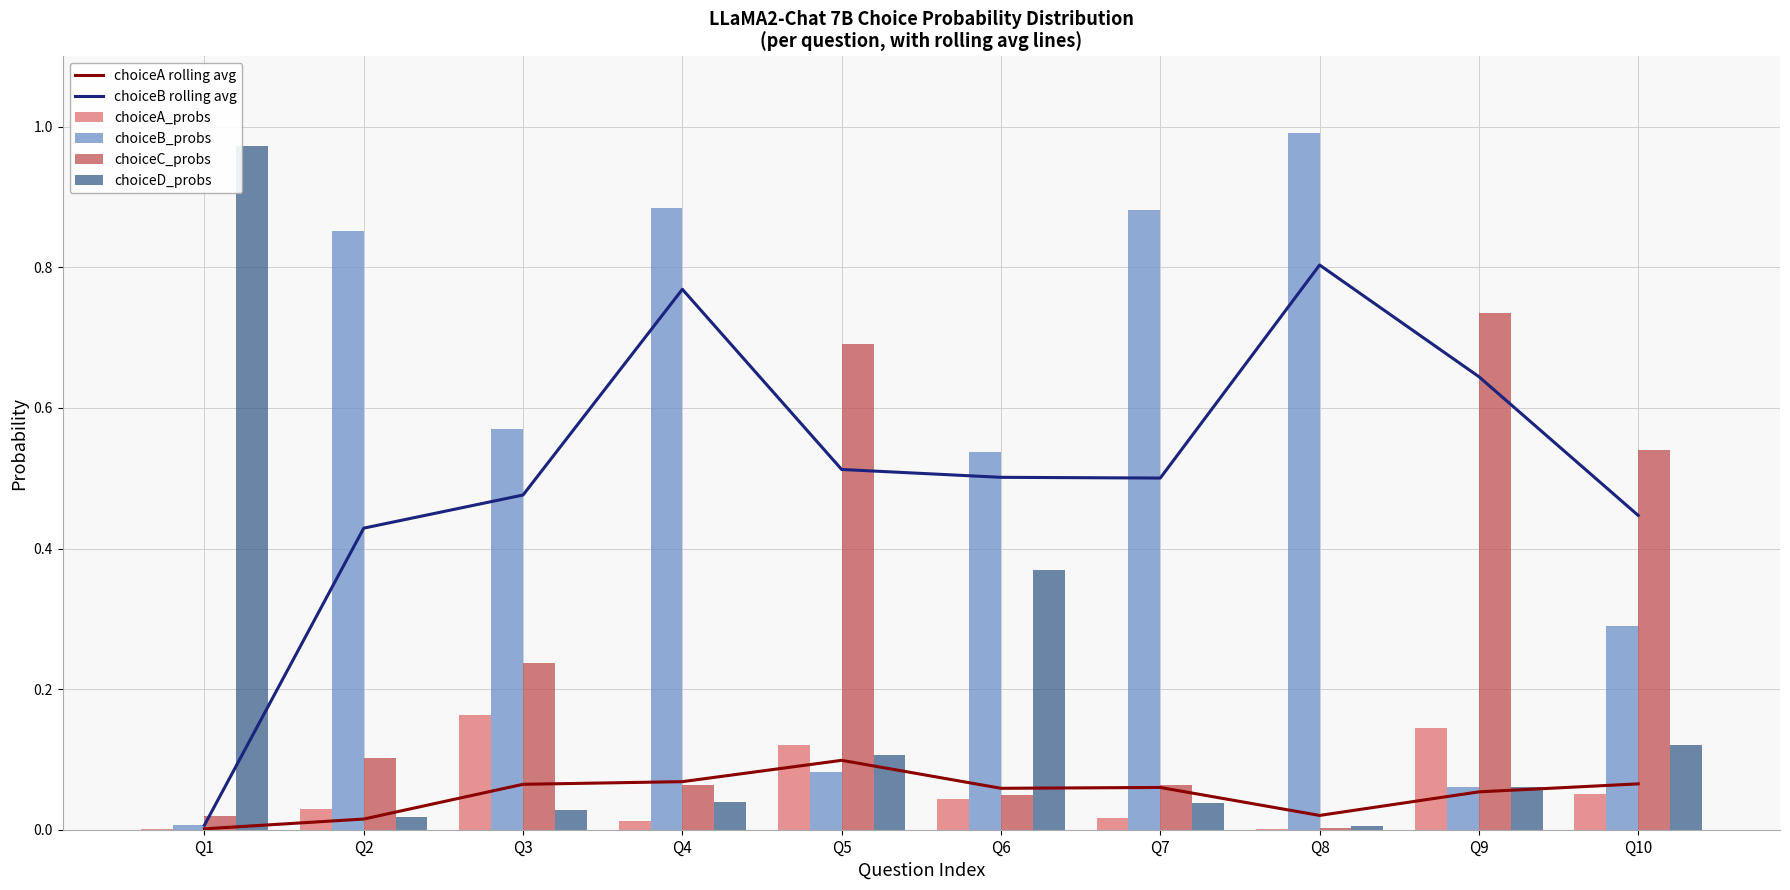

True or false: choiceA_probs has a value of 0.1 at Q9.

True